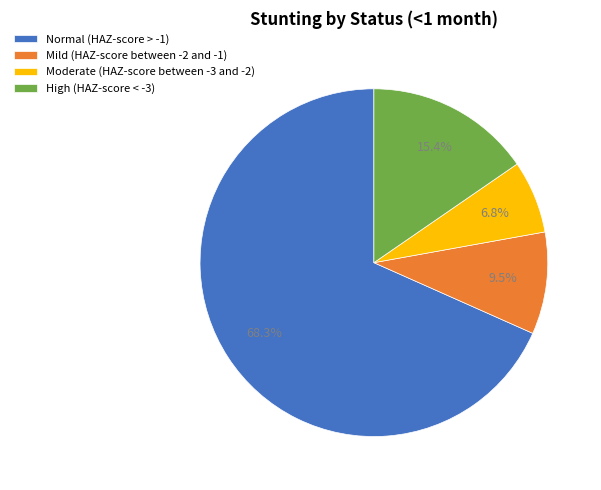

Rank the categories by value from highest to lowest.

Normal (HAZ-score > -1), High (HAZ-score < -3), Mild (HAZ-score between -2 and -1), Moderate (HAZ-score between -3 and -2)